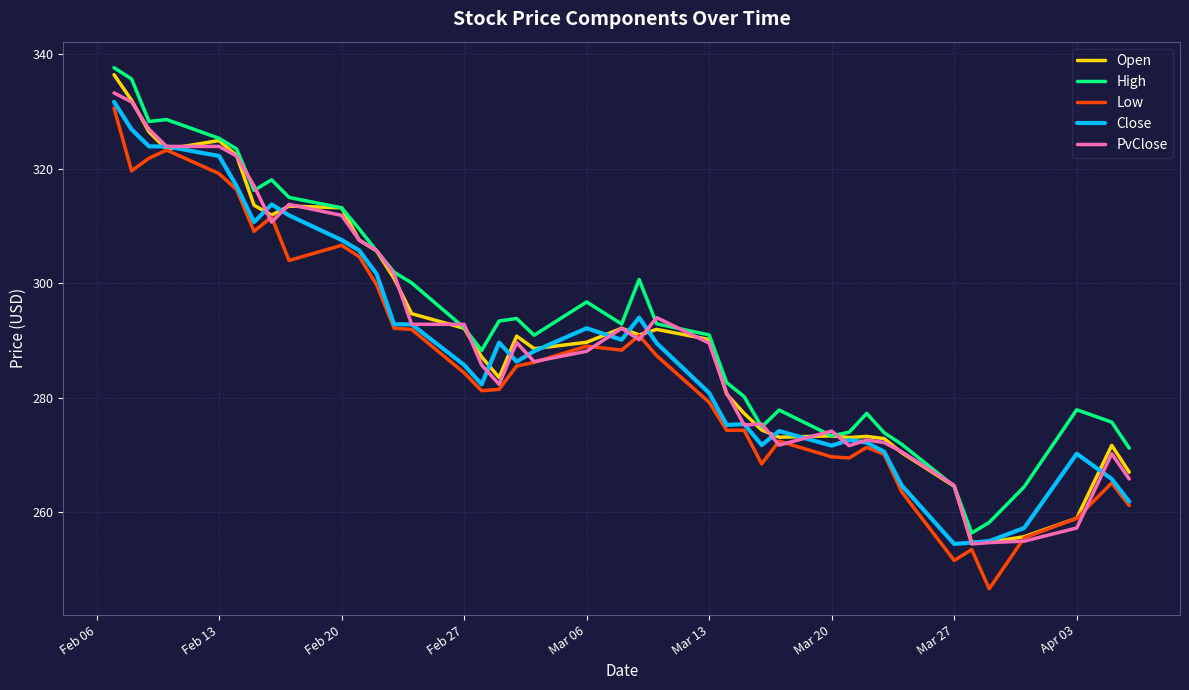

True or false: Low and High cross at least once.

False